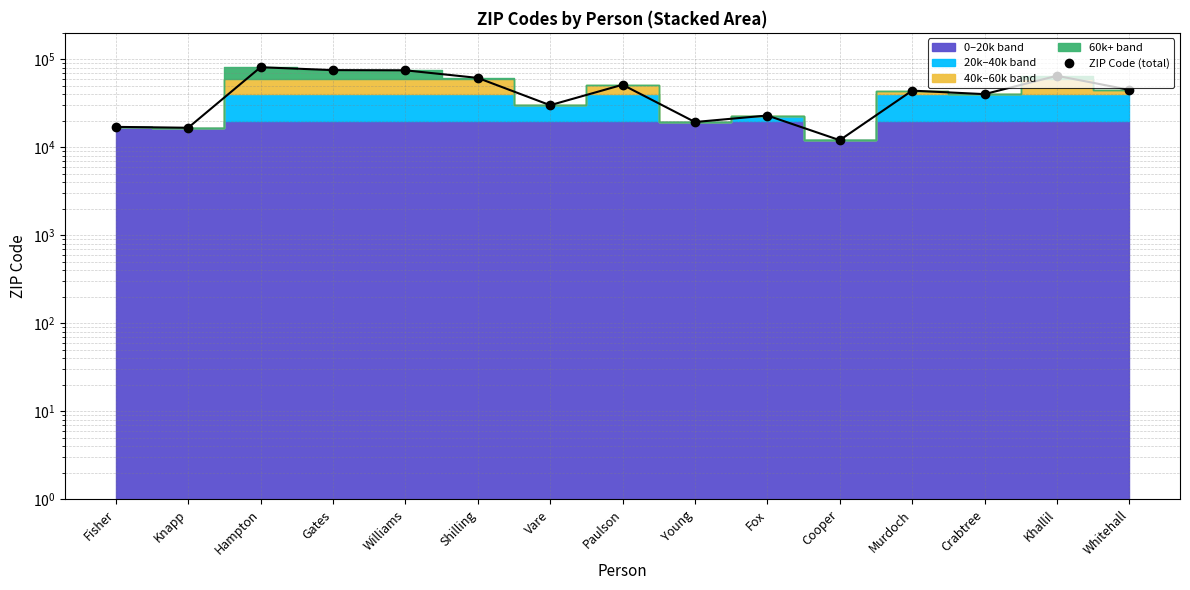

True or false: the data shows 7843 at Cooper.

False